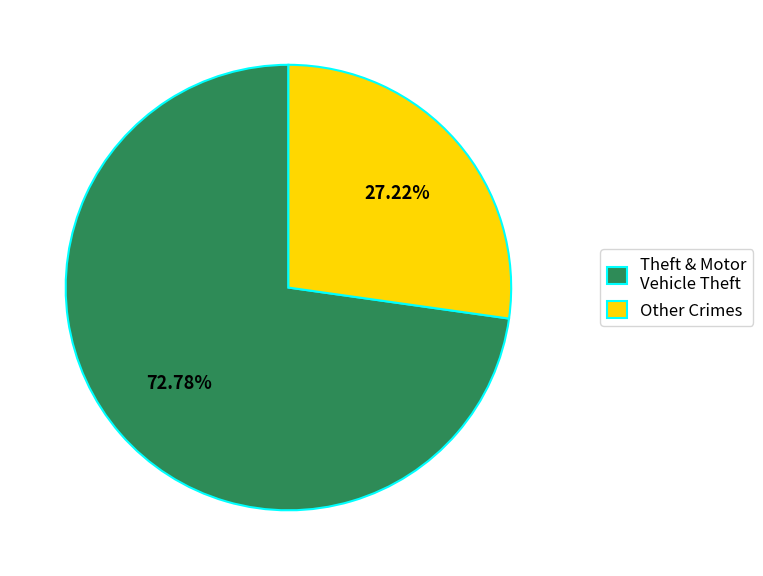

Which category has the smallest portion of the pie?

Other Crimes